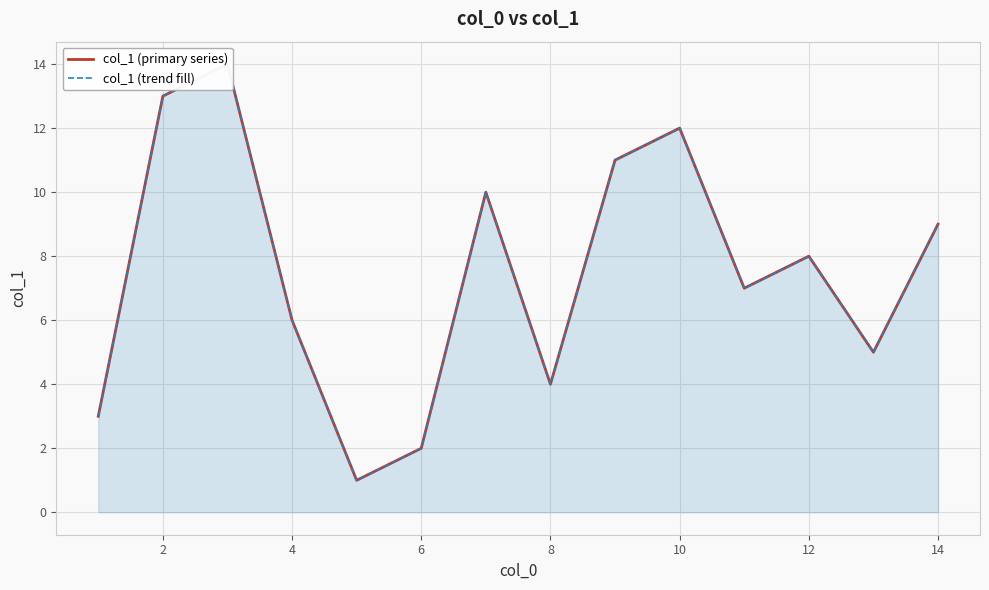

At 10, list the series in order from smallest to largest.

col_1 (primary series), col_1 (trend fill)